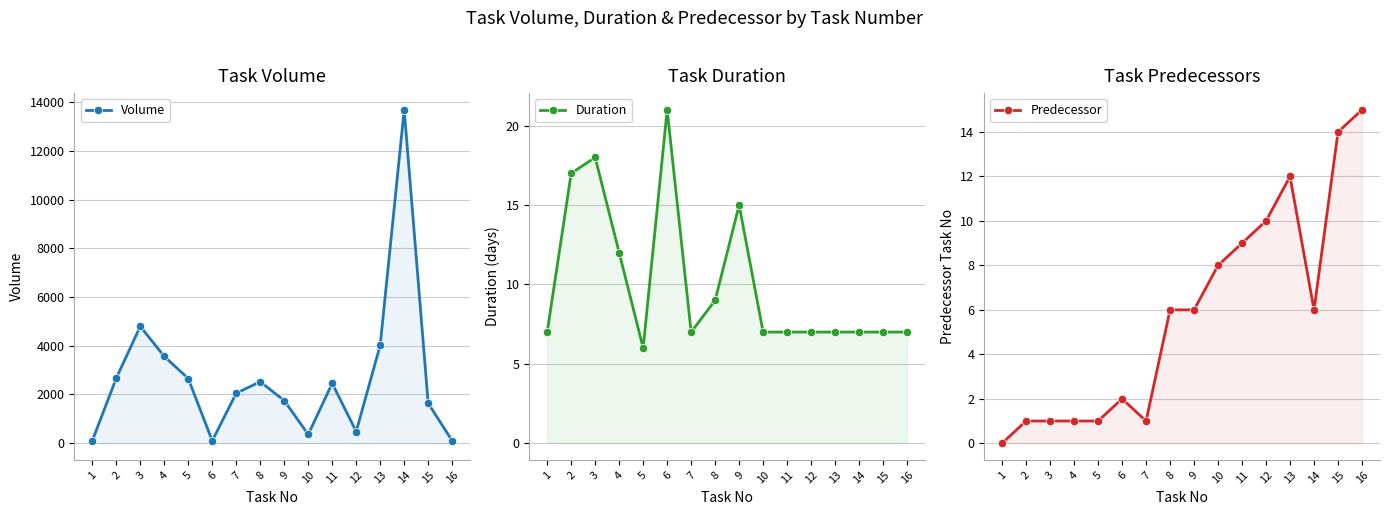

What are all the series names shown in the legend?

Volume, Duration, Predecessor